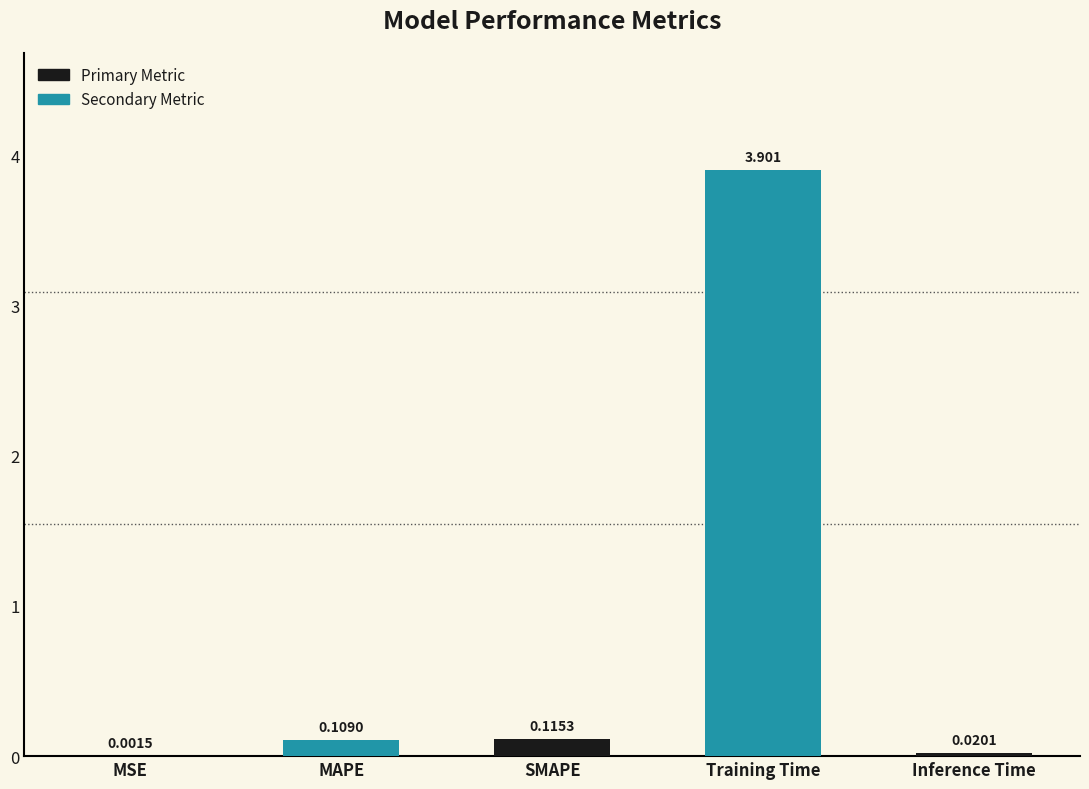

Where is the data nearest to the value 1?

SMAPE